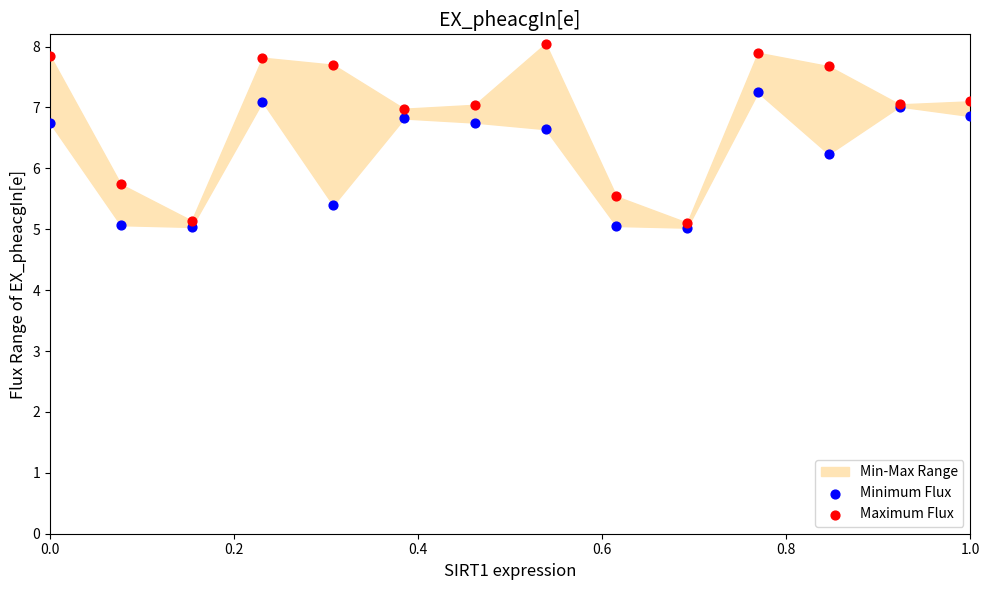

Which series reaches the maximum Y coordinate?

Maximum Flux